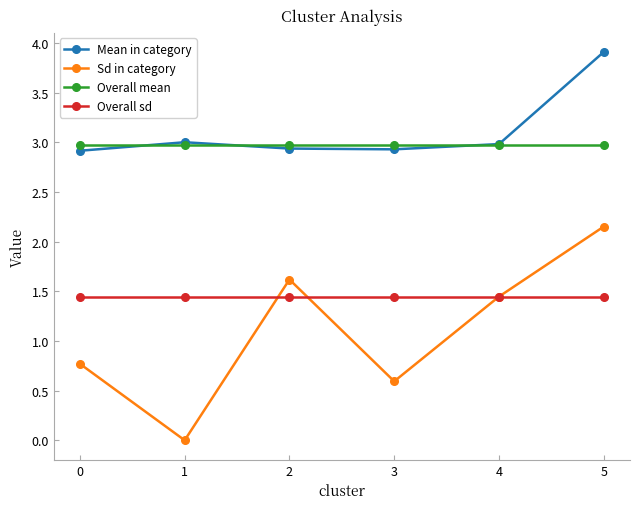

Which category has the highest value across all series?

5